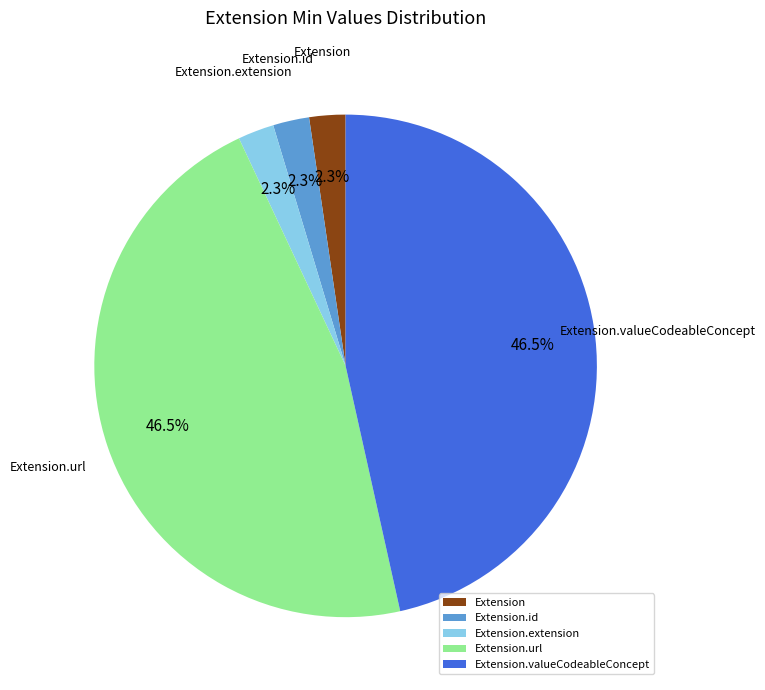

How much of the chart is everything except Extension.id?

97.7%